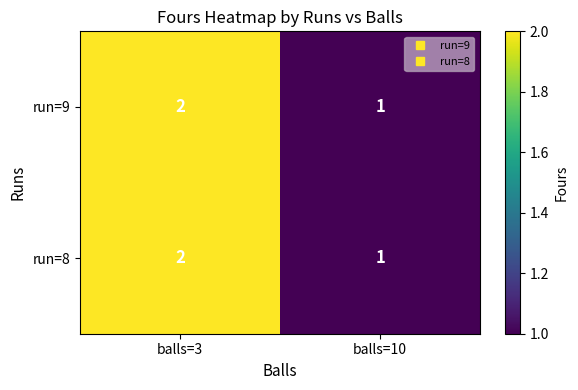

What is the sum of all run=8 values?

3